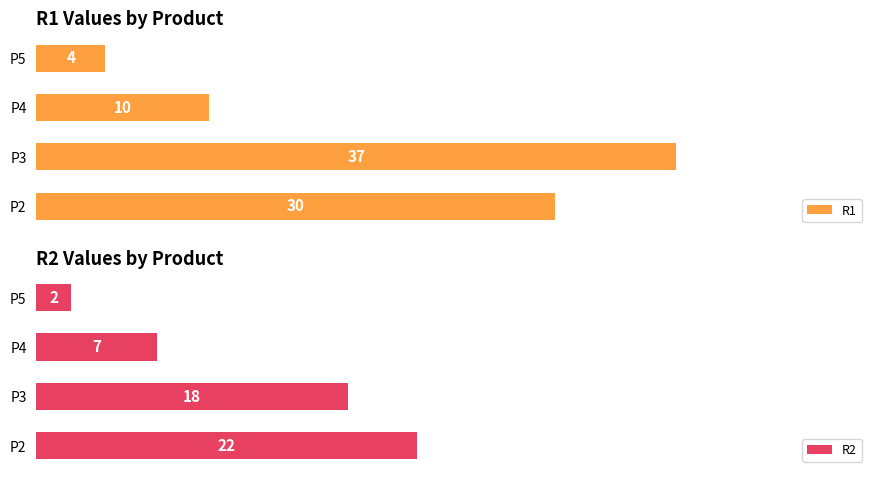

What is the value of the R1 bar at the 4th from the left?

4